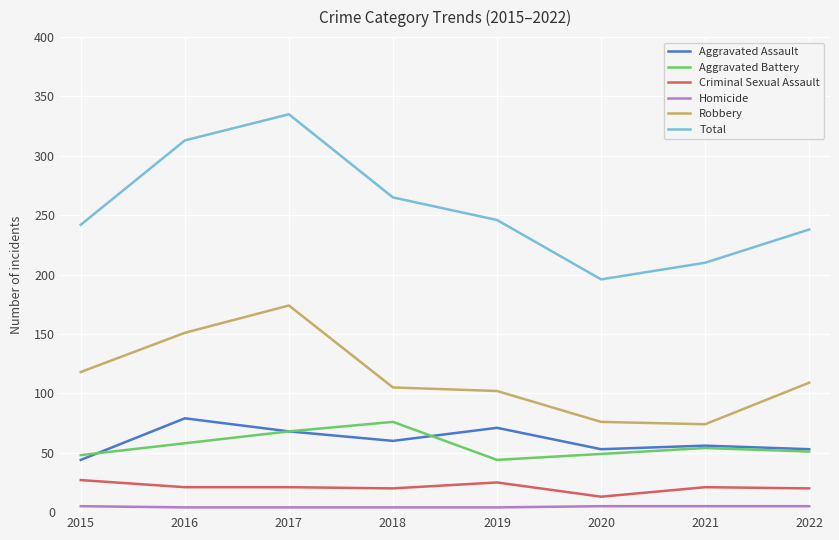

True or false: Homicide and Aggravated Assault cross at least once.

False